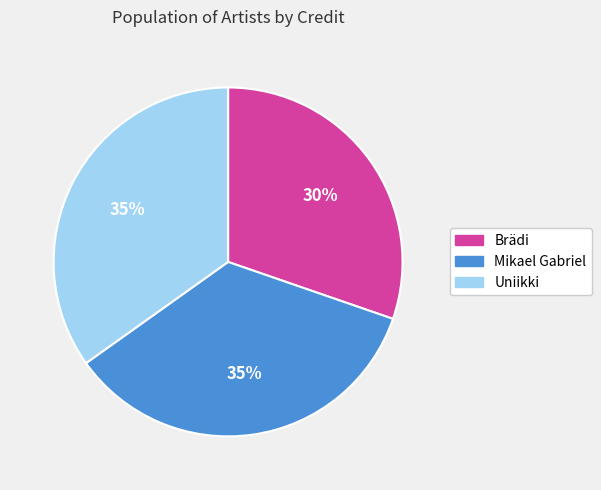

Is the sum of Mikael Gabriel and Uniikki greater than half?

Yes